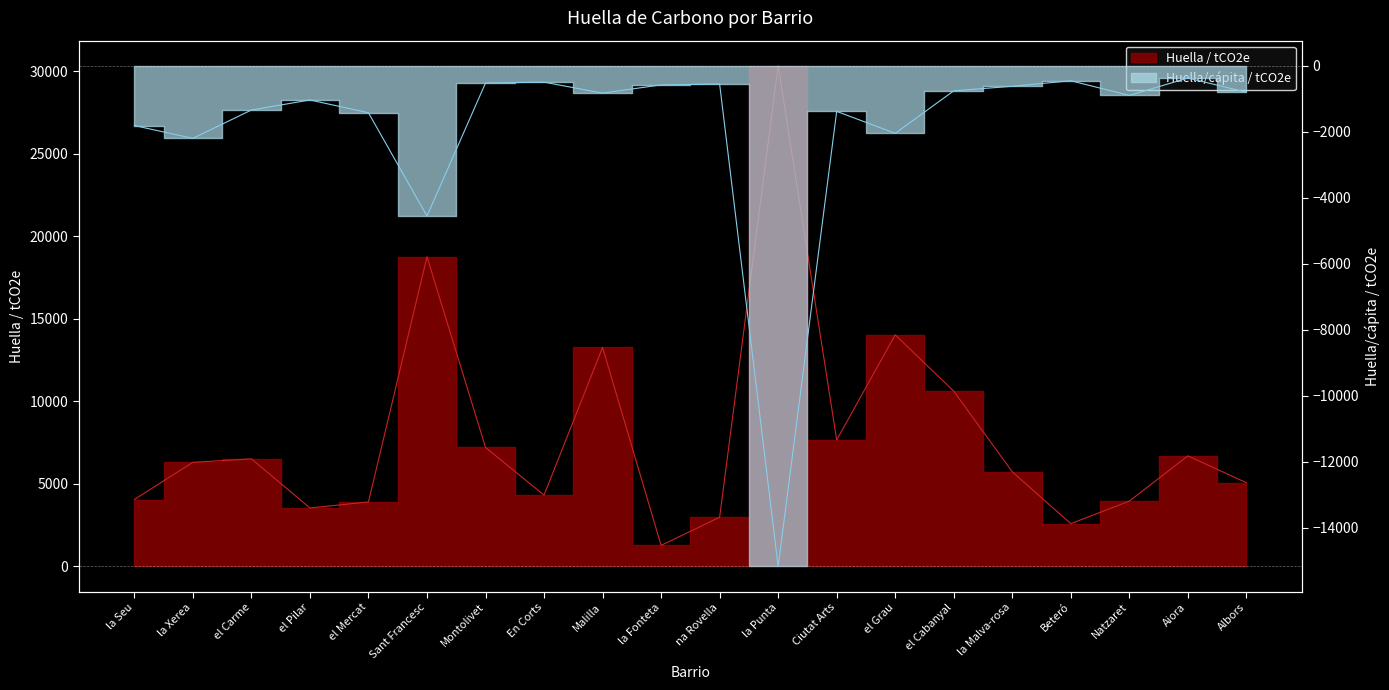

Which series has the largest total across all categories?

Huella / tCO2e